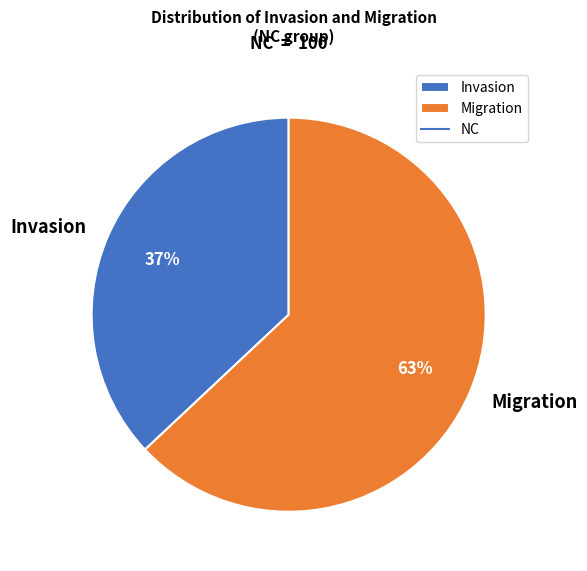

Rank the categories by value from lowest to highest.

Invasion, Migration